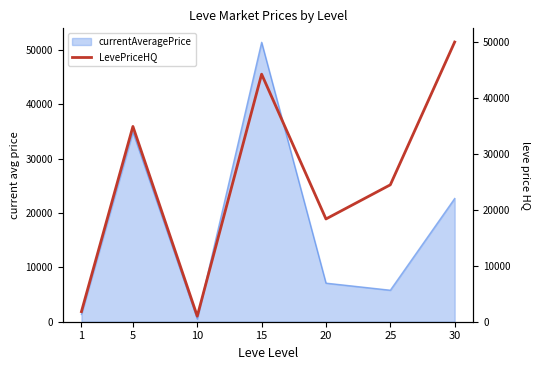

True or false: there are more than 1 points higher than both neighbors.

True